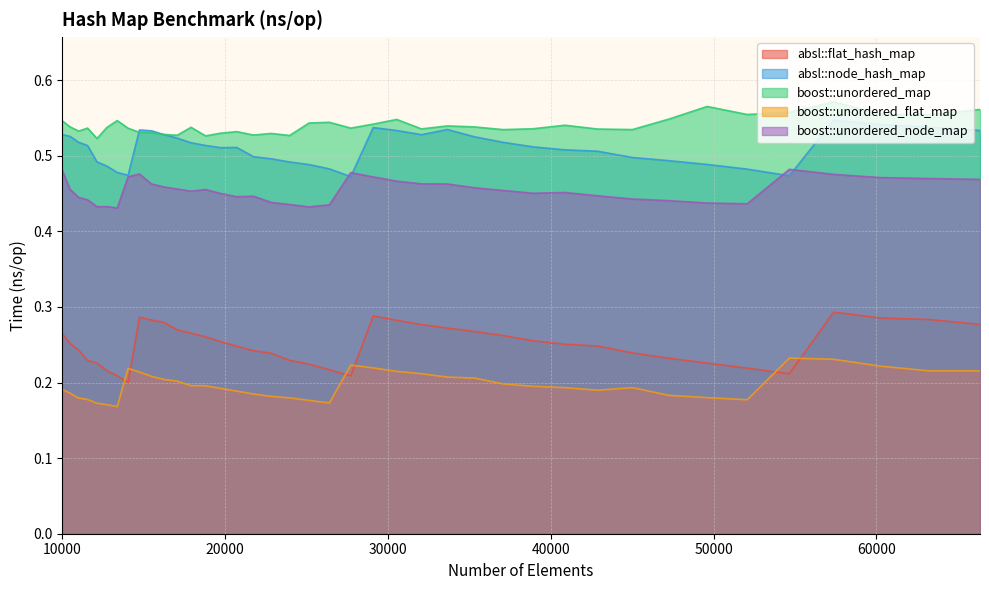

In boost::unordered_map, how many points are lower than both neighbors (excluding endpoints)?

12